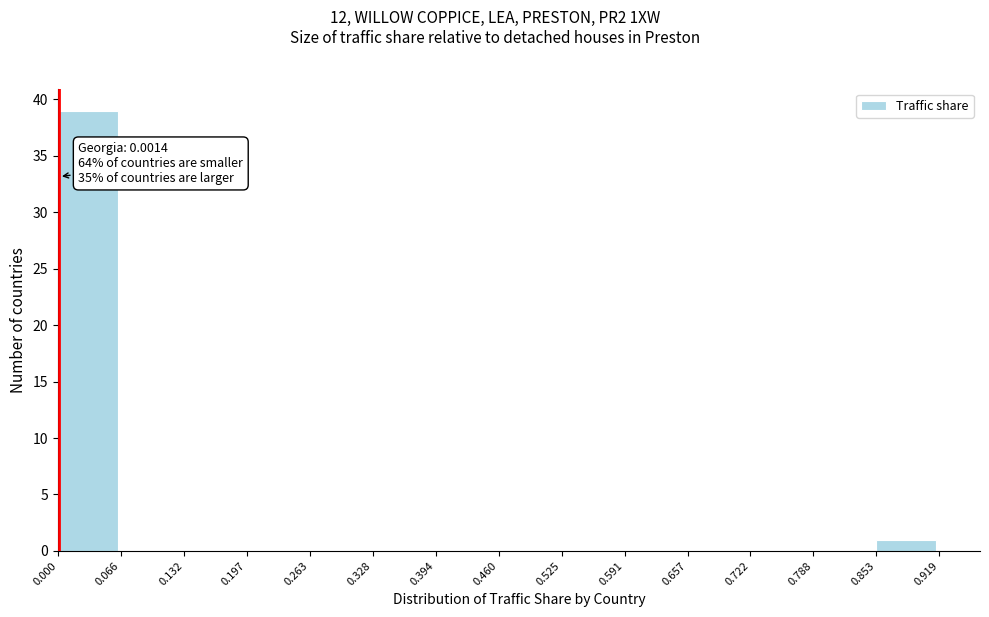

Which range on the x-axis has the tallest bar?

0.000 to 0.066